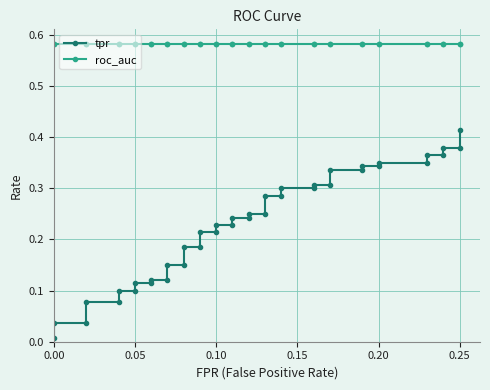

True or false: tpr and roc_auc cross at least once.

False